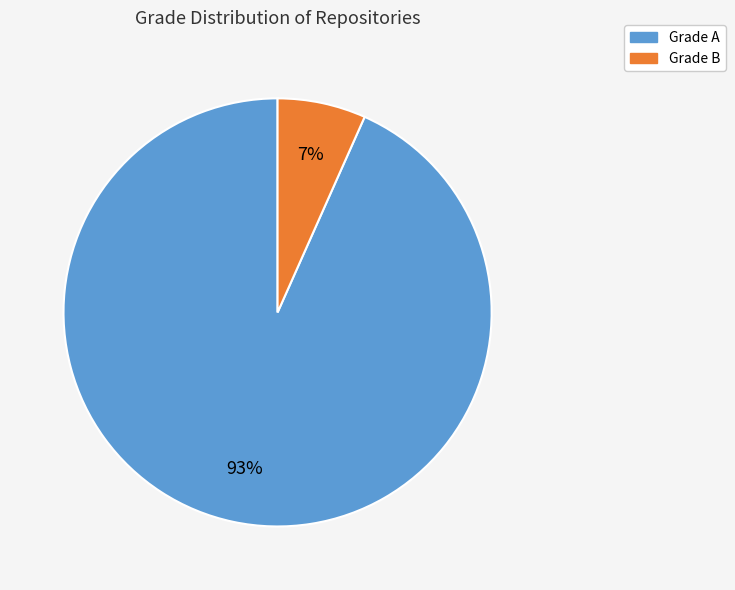

Is there a majority slice in this chart?

Yes